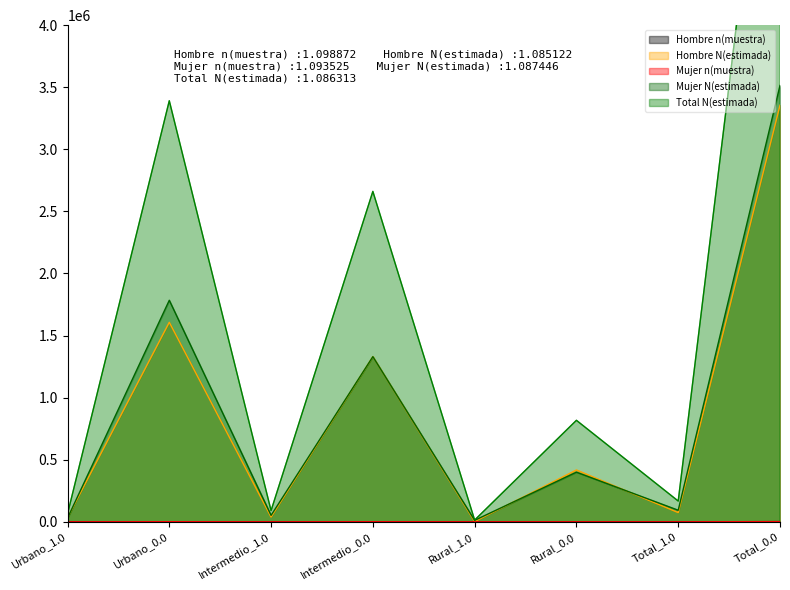

At which category does Hombre N(estimada) reach its first local valley?

Intermedio_1.0